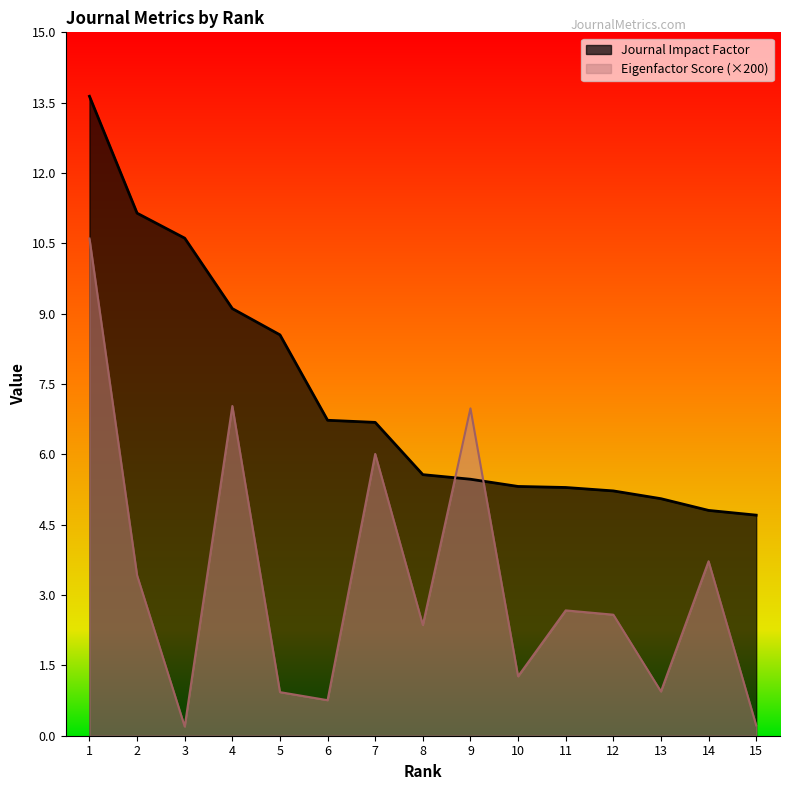

True or false: Eigenfactor Score and Journal Impact Factor cross at least once.

True